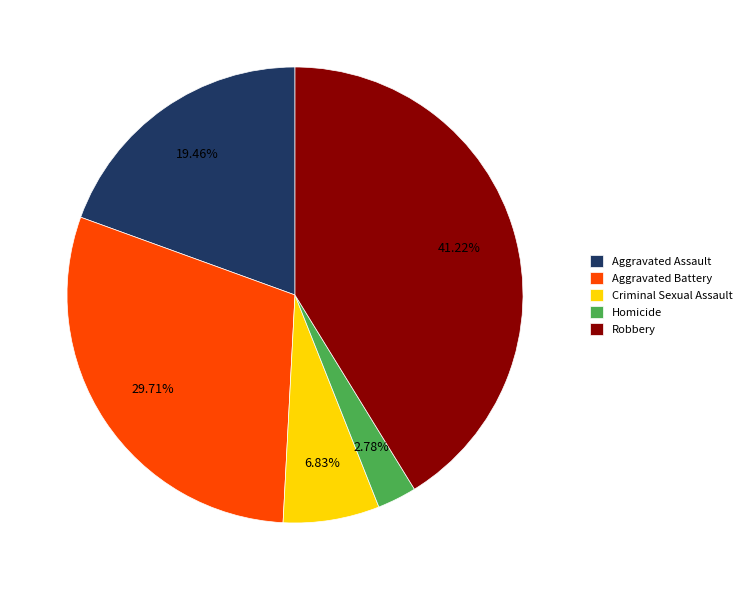

What portion of the pie excludes Robbery?

58.8%